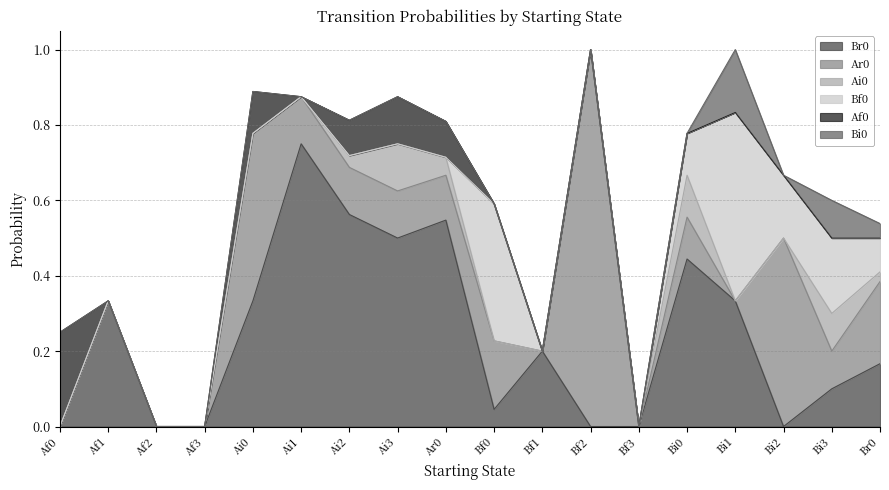

In Bf0, how many points are higher than both neighbors (excluding endpoints)?

3